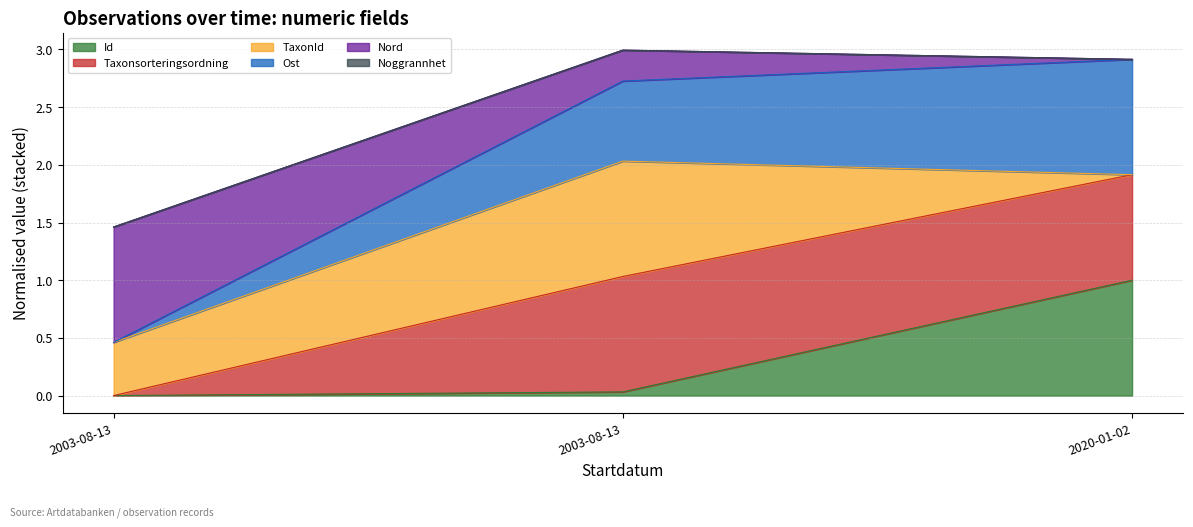

Does the chart display data point markers on the line(s)?

No